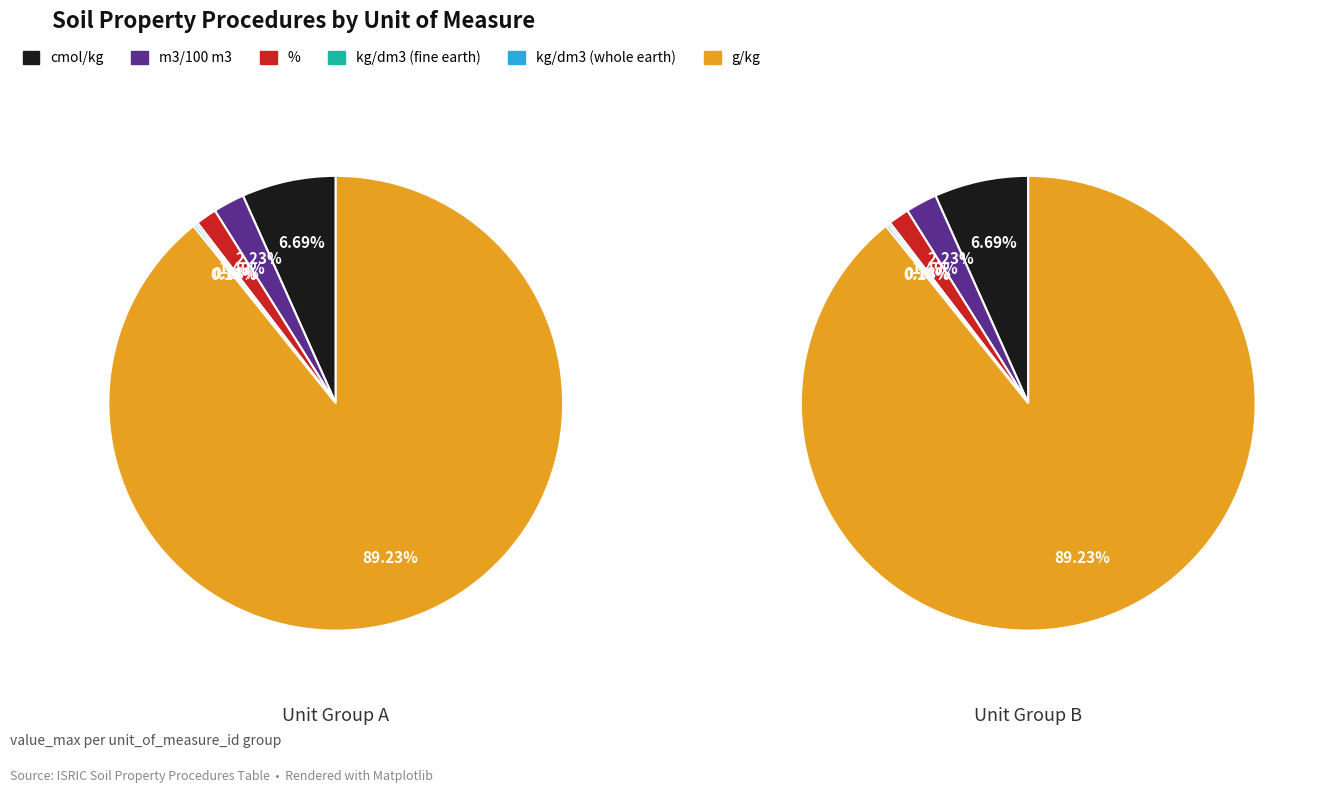

How many slices are in this pie chart?

6